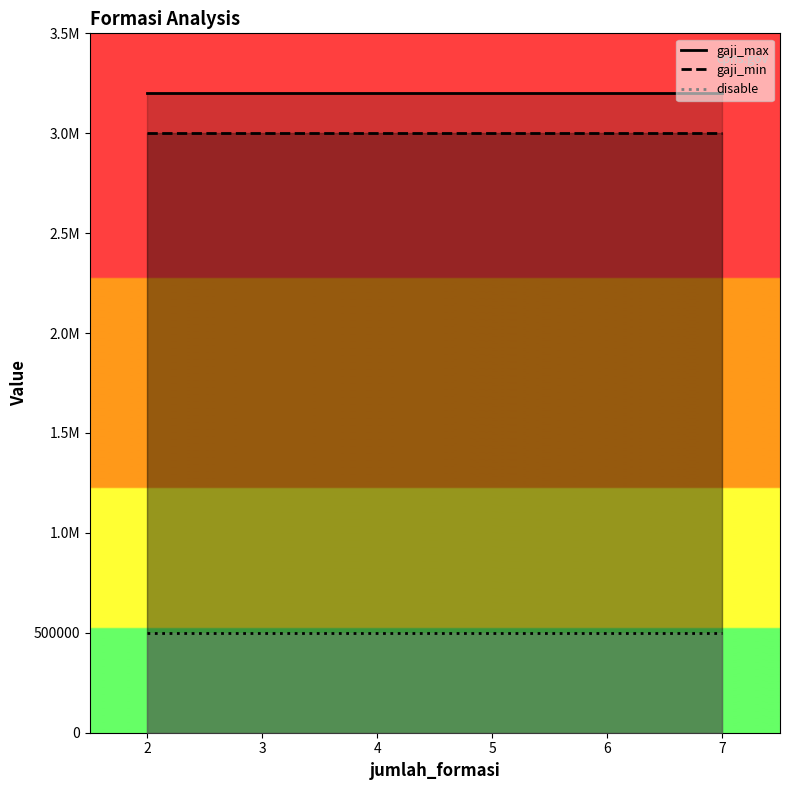

Is the value of gaji_max at 3 greater than the value of gaji_min at 2?

Yes